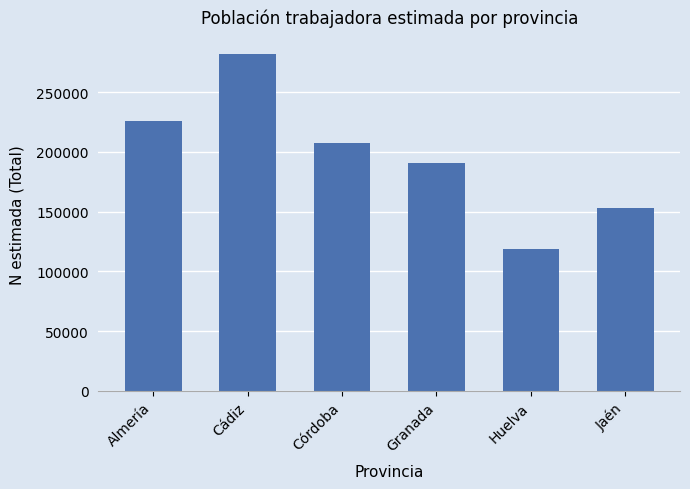

Which label corresponds to the smallest value in the chart?

Huelva